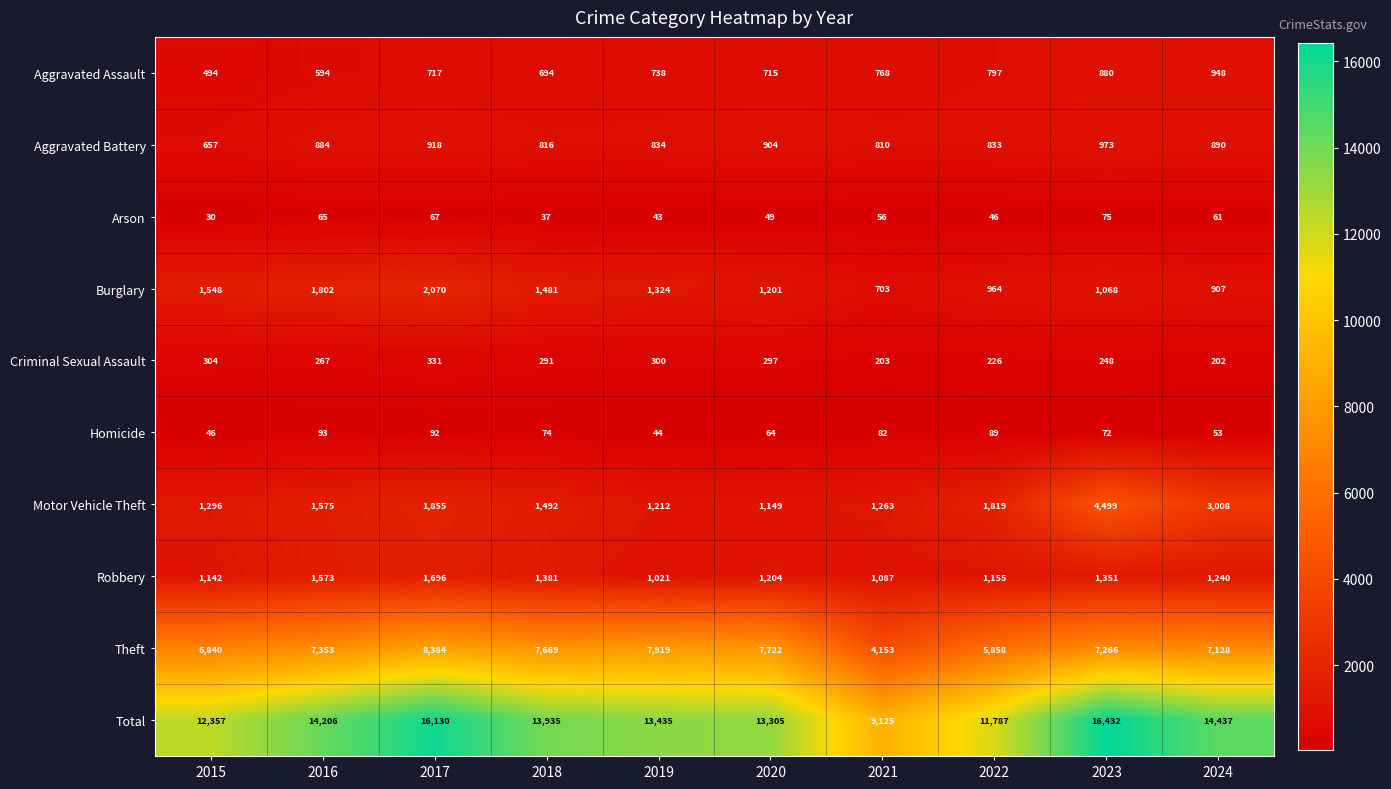

What is the difference between the second highest and second lowest values in the Arson series?

30